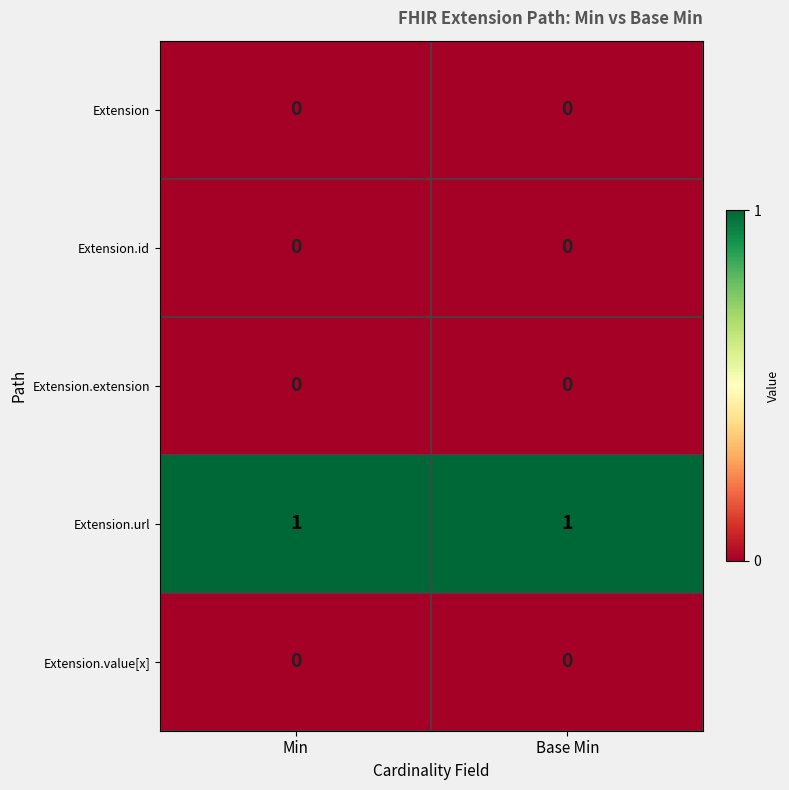

What is the total value across all series at Min?

1